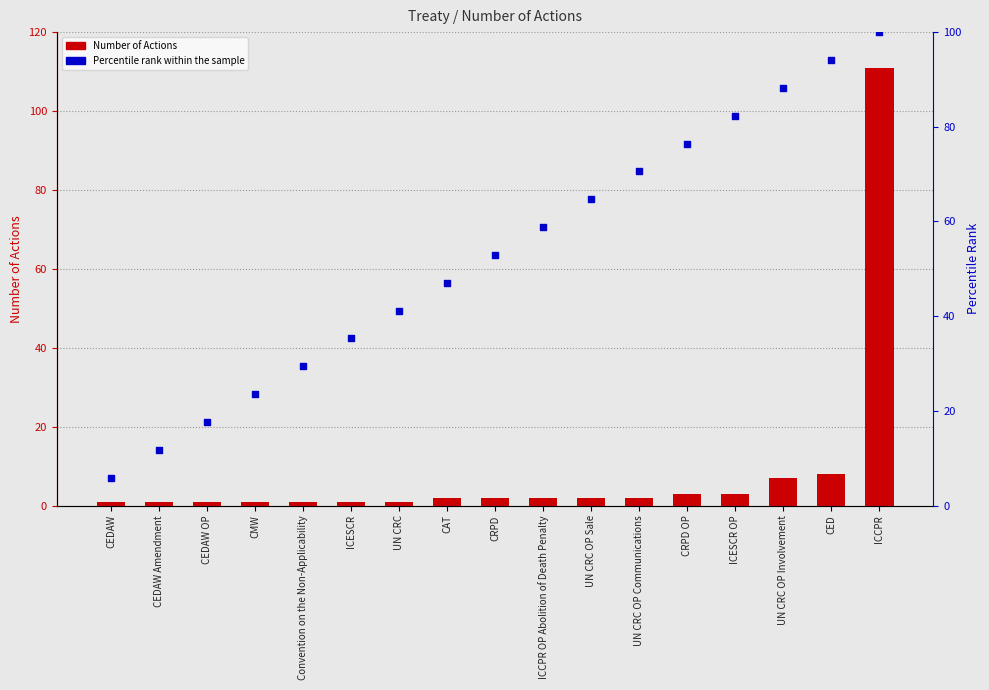

Is the value of Percentile rank within the sample at UN CRC greater than the value of Number of Actions at ICCPR?

No